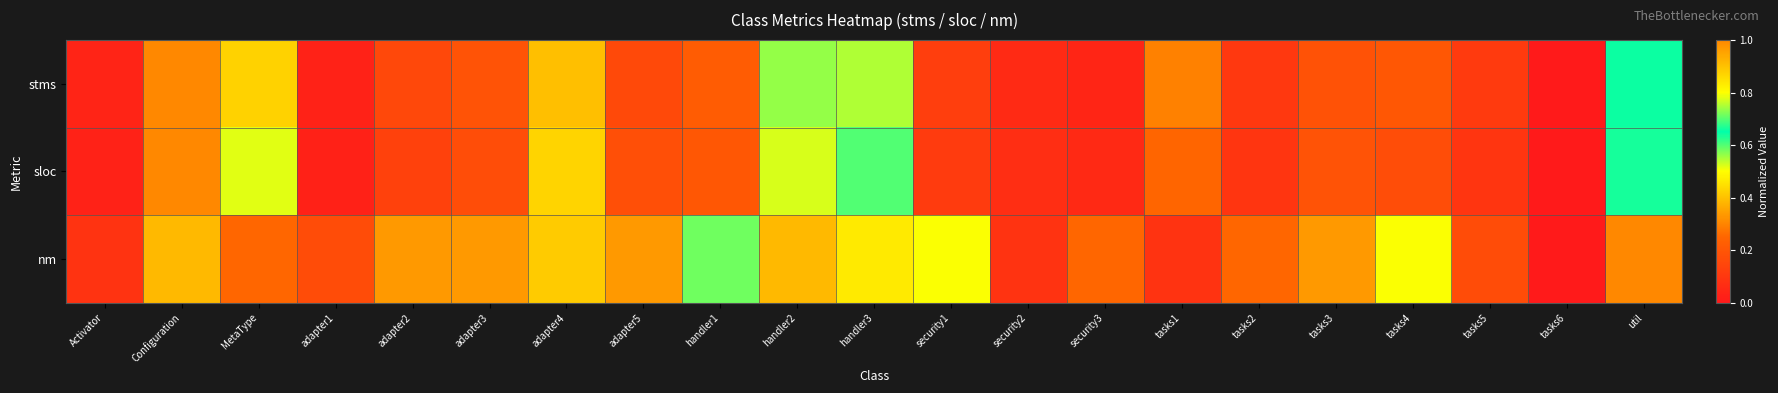

Which category has the highest value across all series?

Configuration